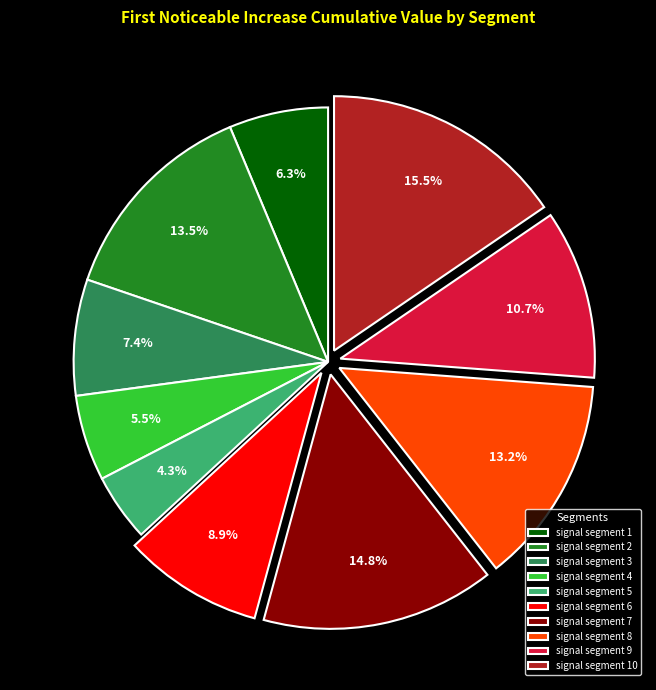

How many slices are in this pie chart?

10